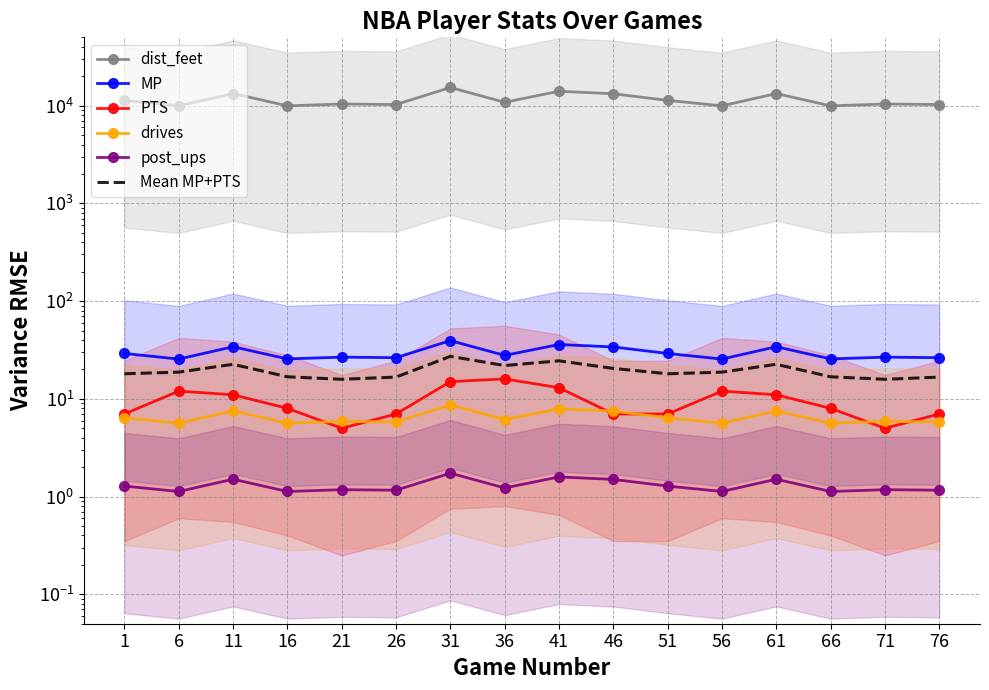

The value of MP at 26 is 26.4. True or false?

True